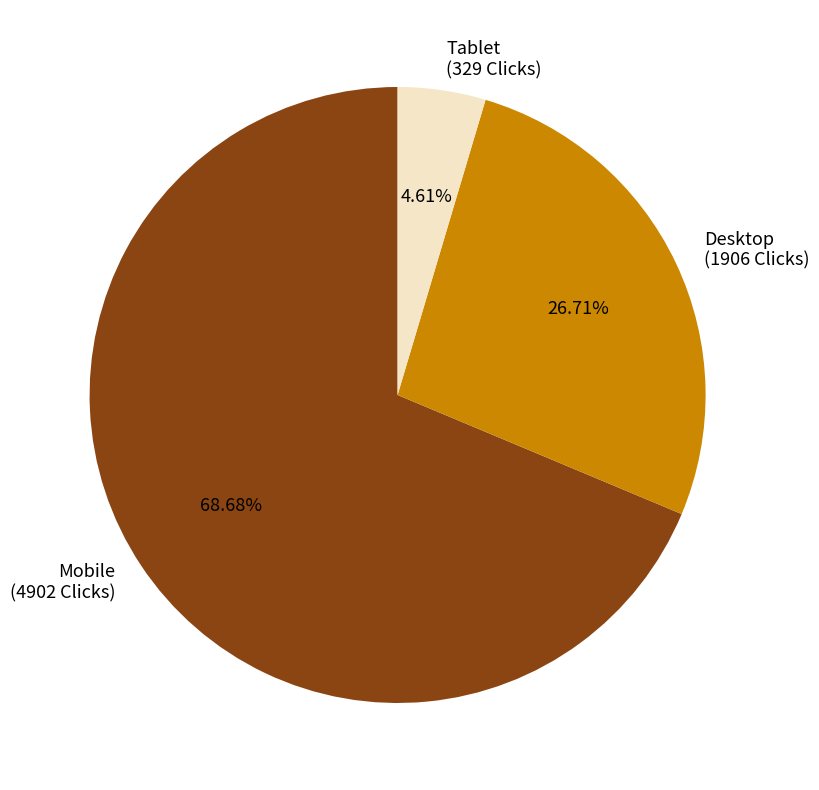

To the nearest percent, what portion does Tablet represent?

5%